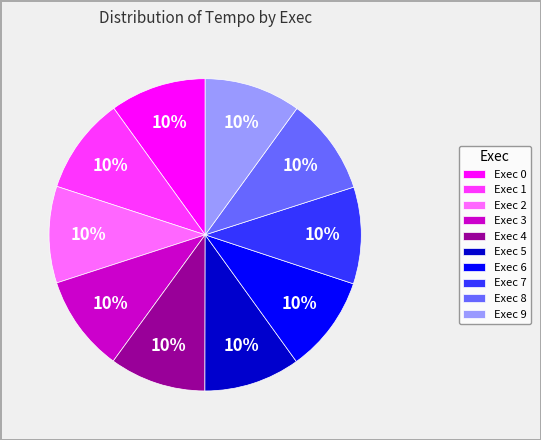

Does Exec 2 represent more than half of the total?

No